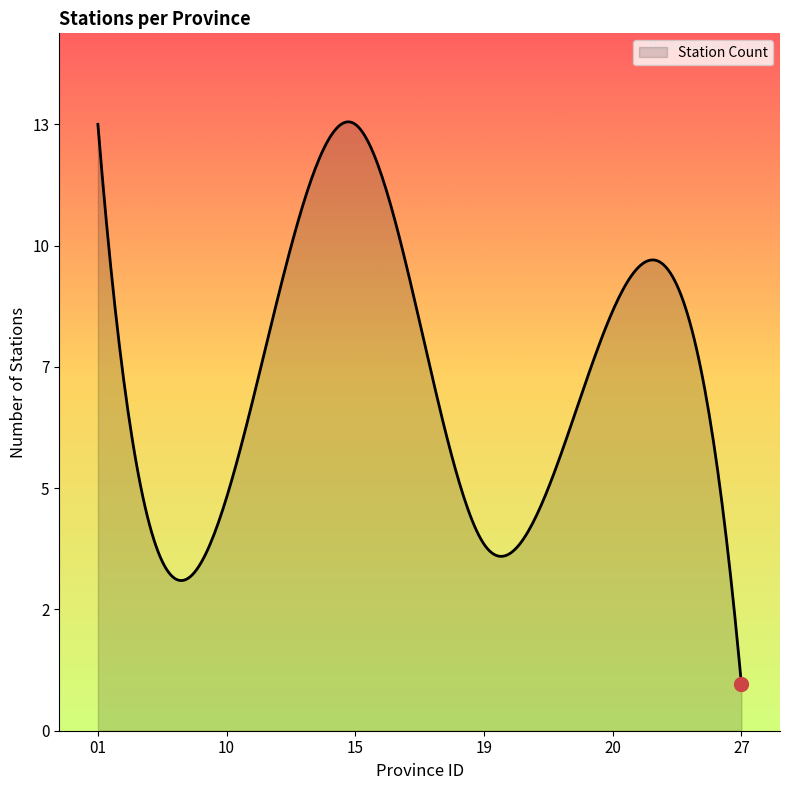

Is this an area chart (filled region under the line)?

Yes